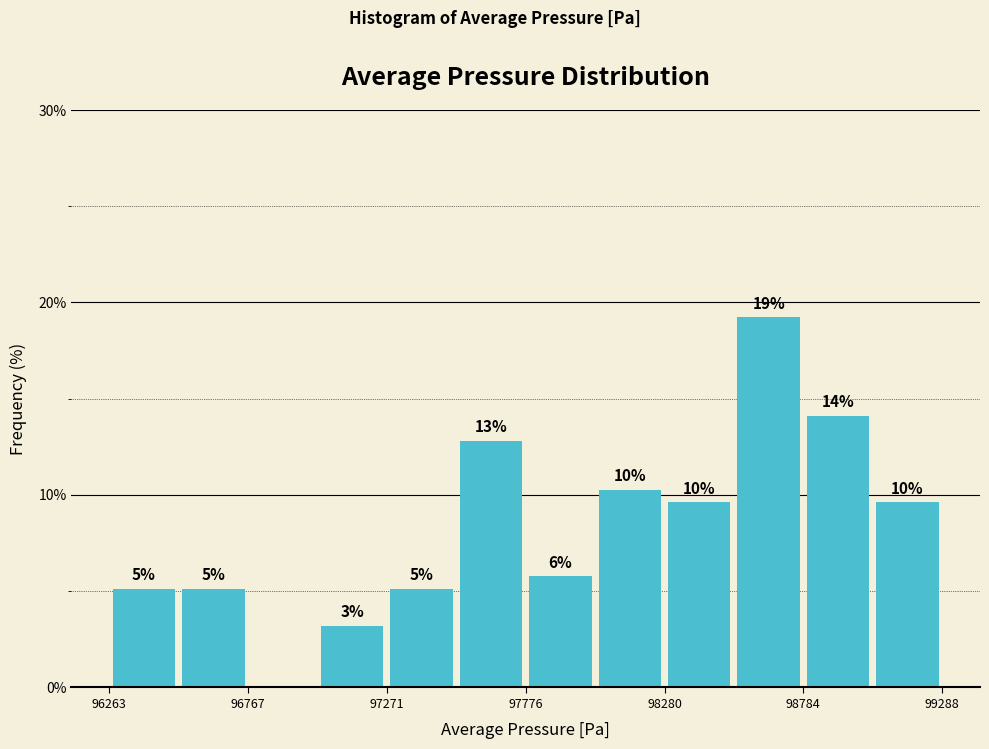

Read against the x-axis, roughly where is the centre of the tallest bar?

98700